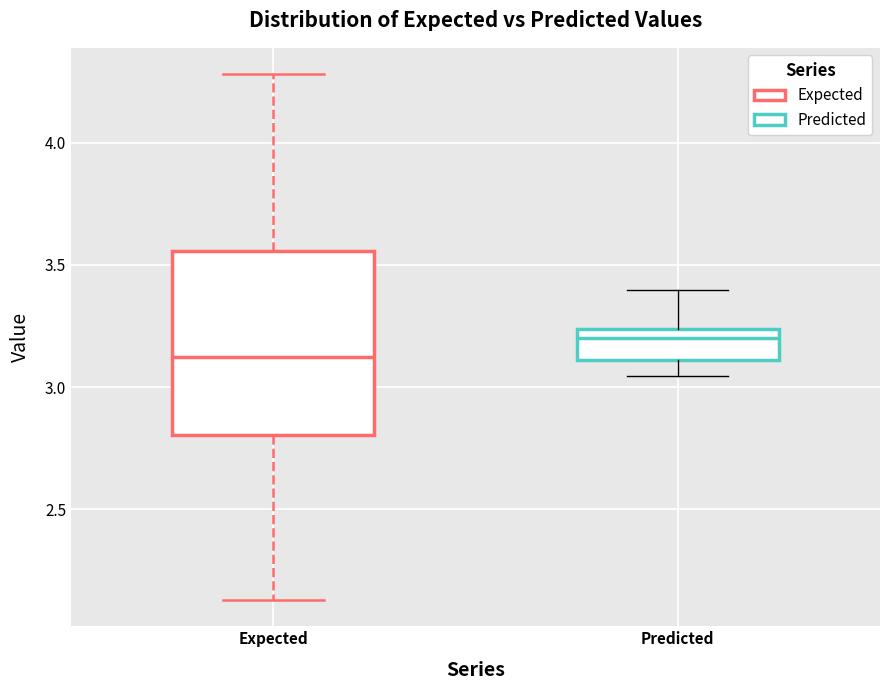

Which box's median line is the lowest?

Expected